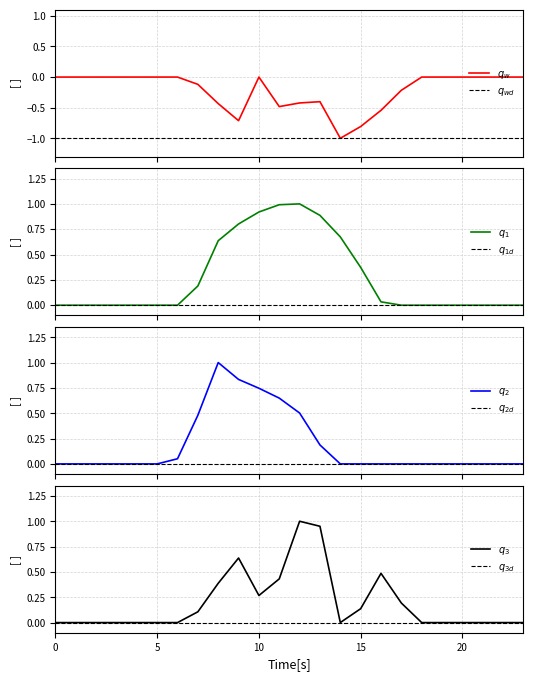

Between 18 and 21, which series saw the biggest shift?

q_w